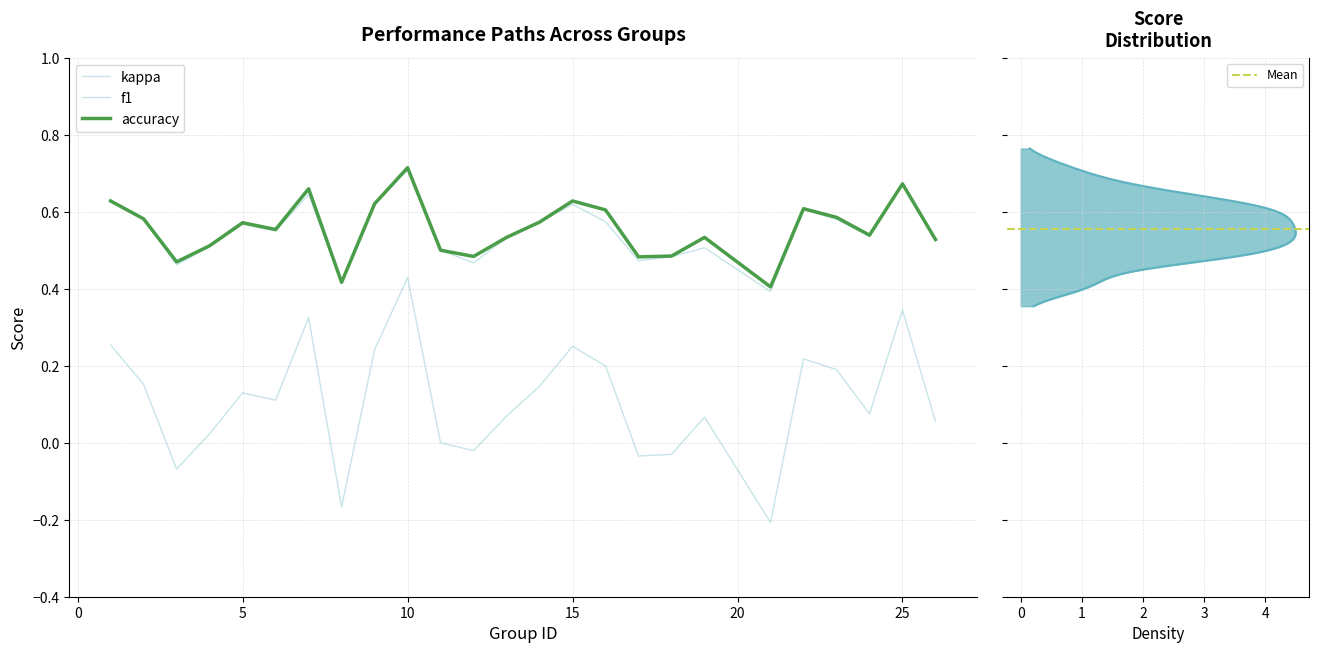

Is the value of accuracy at 18 greater than the value of f1 at 3?

Yes